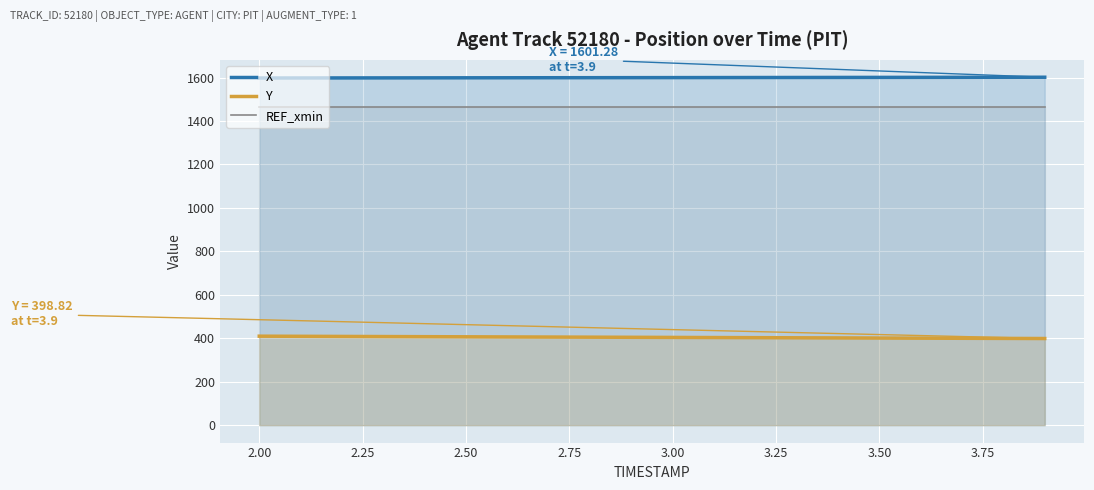

What is the minimum value for Y?

398.8